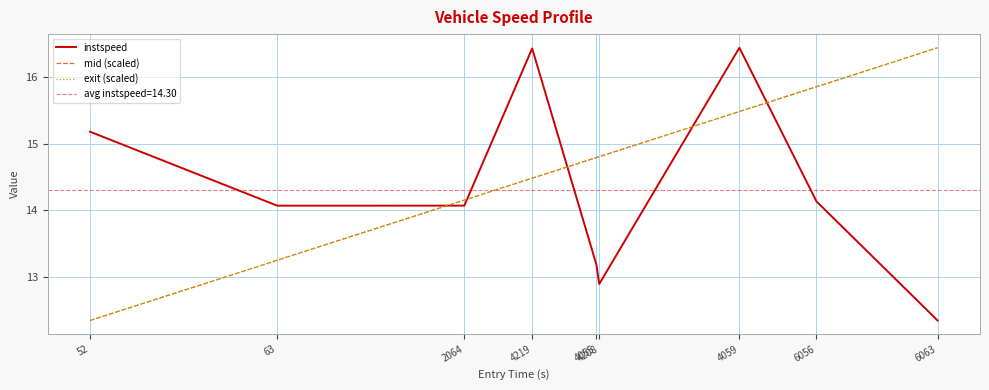

What is the value of the mid (scaled) point at the 1st from the left?

12.3